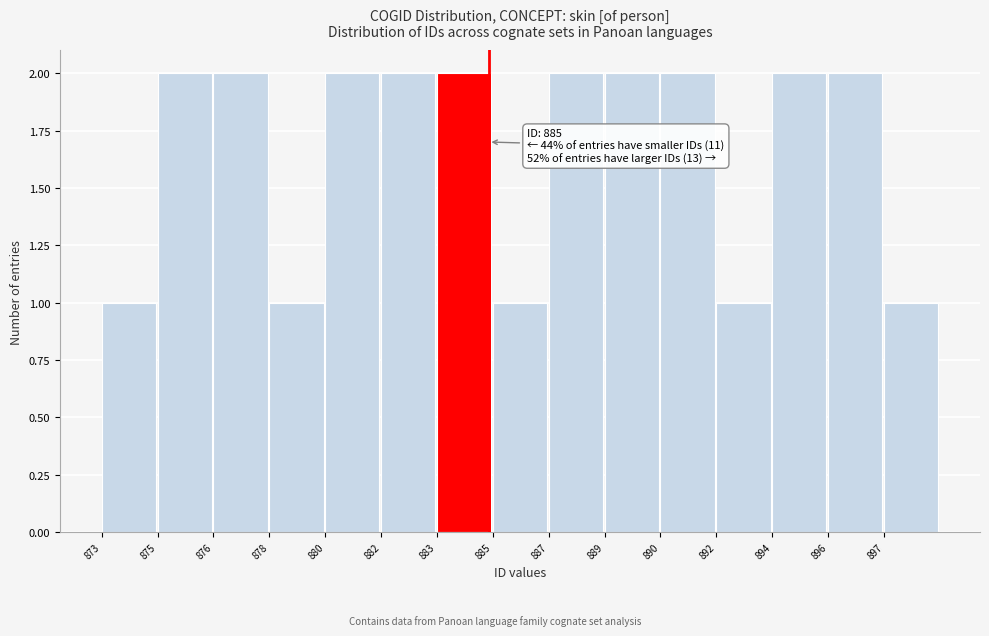

Reading left to right, extract all data points from this chart.

873=1	875=2	876=2	878=1	880=2	882=2	883=2	885=1	887=2	889=2	890=2	892=1	894=2	896=2	897=1